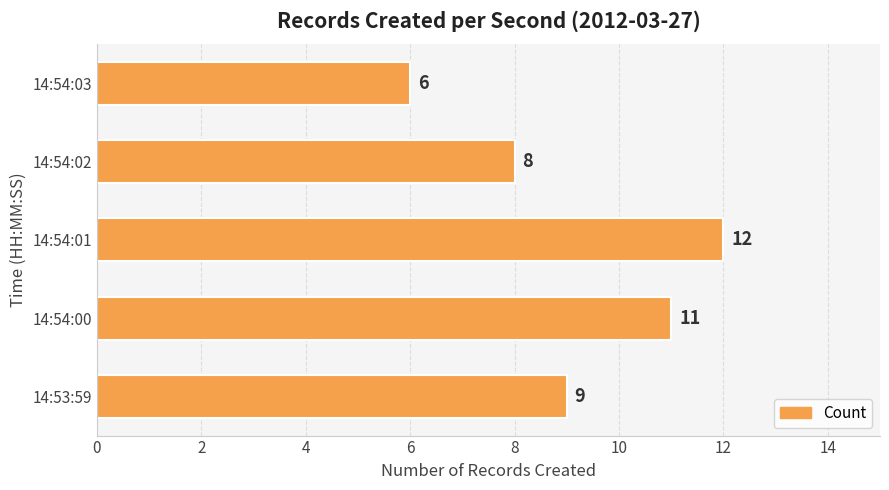

How many series are shown in this chart?

1